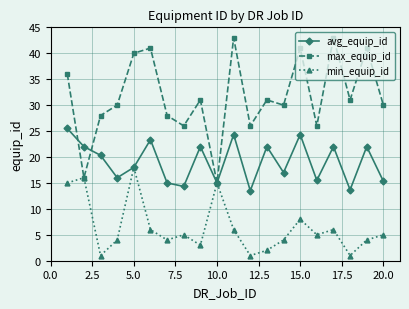

Which series has the largest total across all categories?

max_equip_id